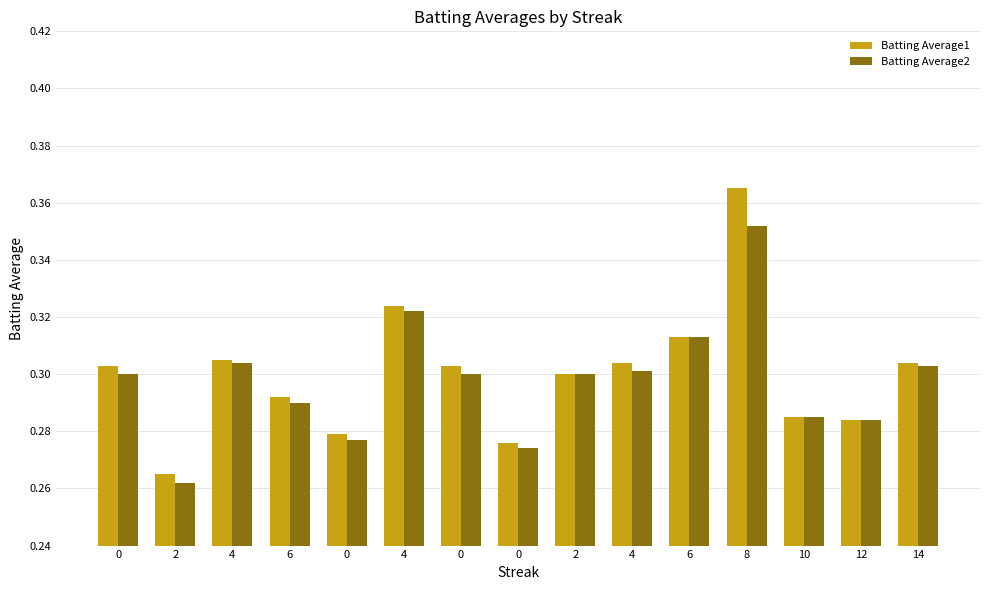

What is the smallest value displayed?

0.3